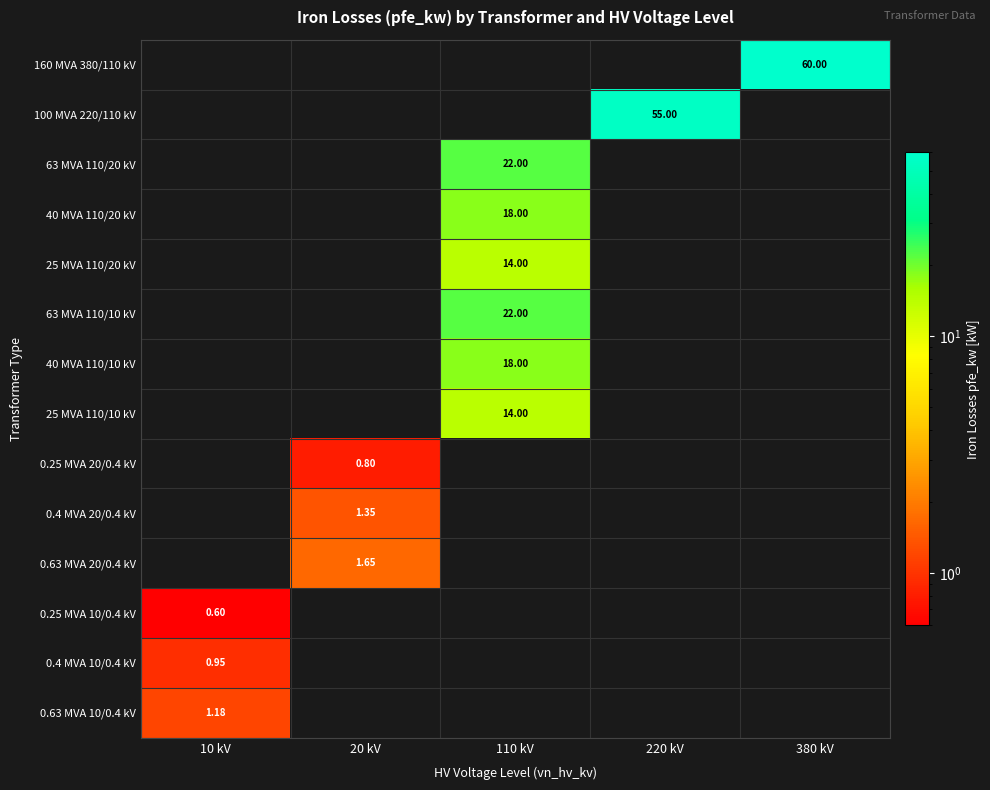

How many values in the 160 MVA 380/110 kV series exceed 0?

1